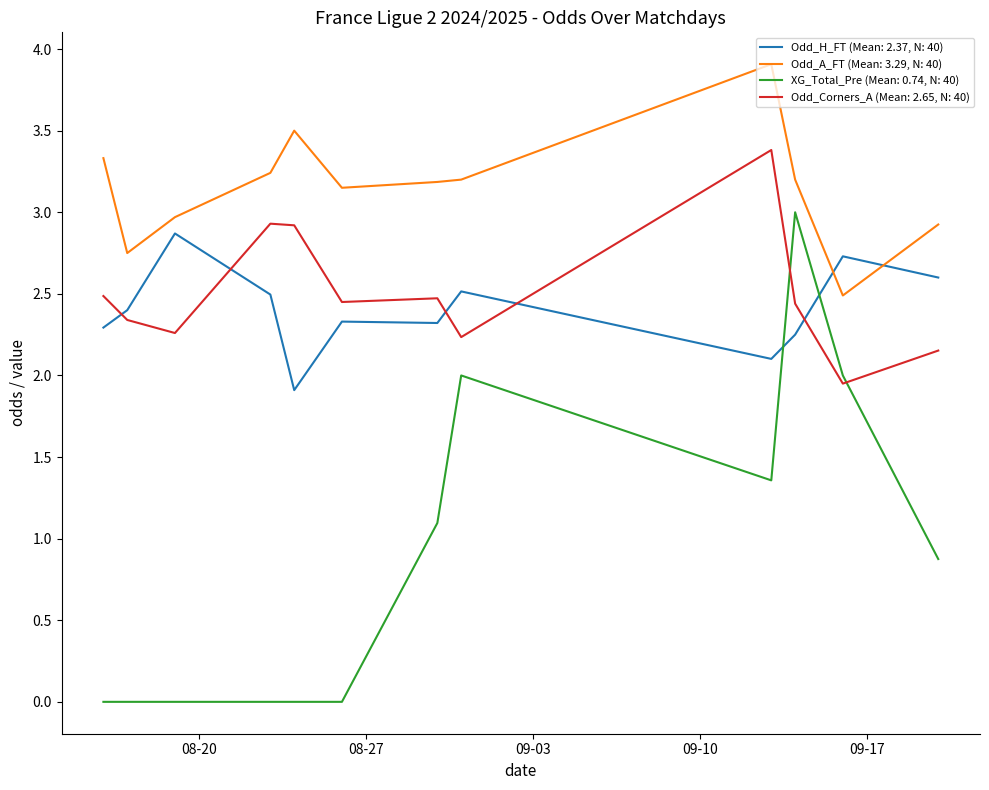

What is the maximum value shown in the chart?

3.9